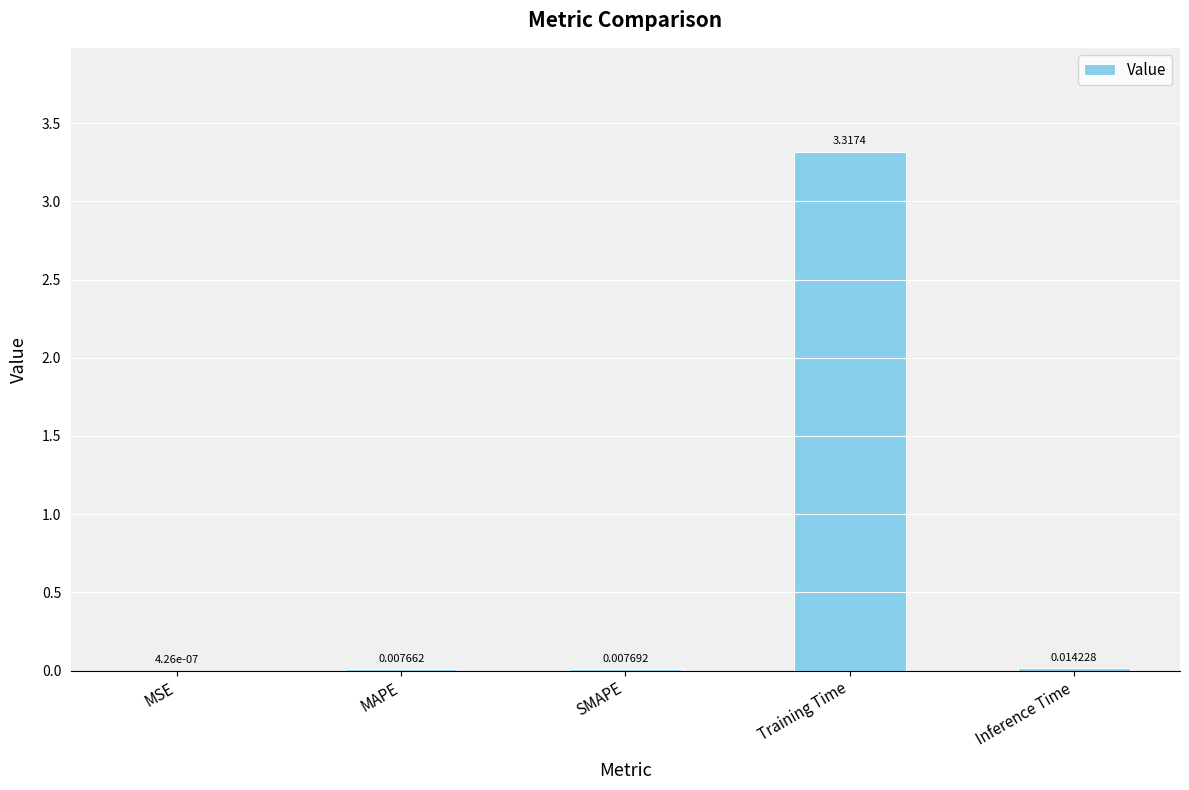

The chart shows a value of 4.8 at Training Time. True or false?

False